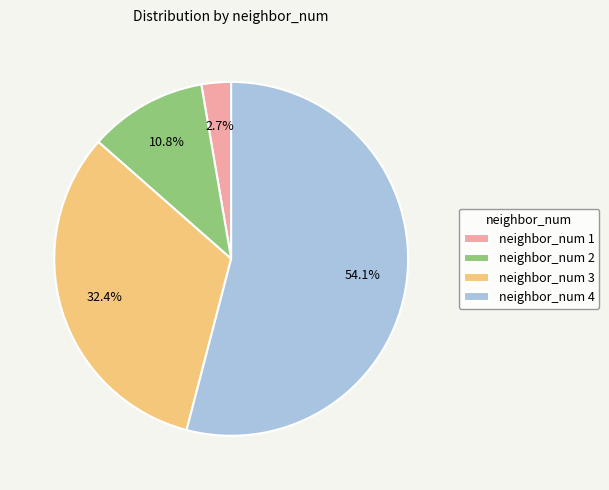

Which category accounts for the majority?

neighbor_num 4